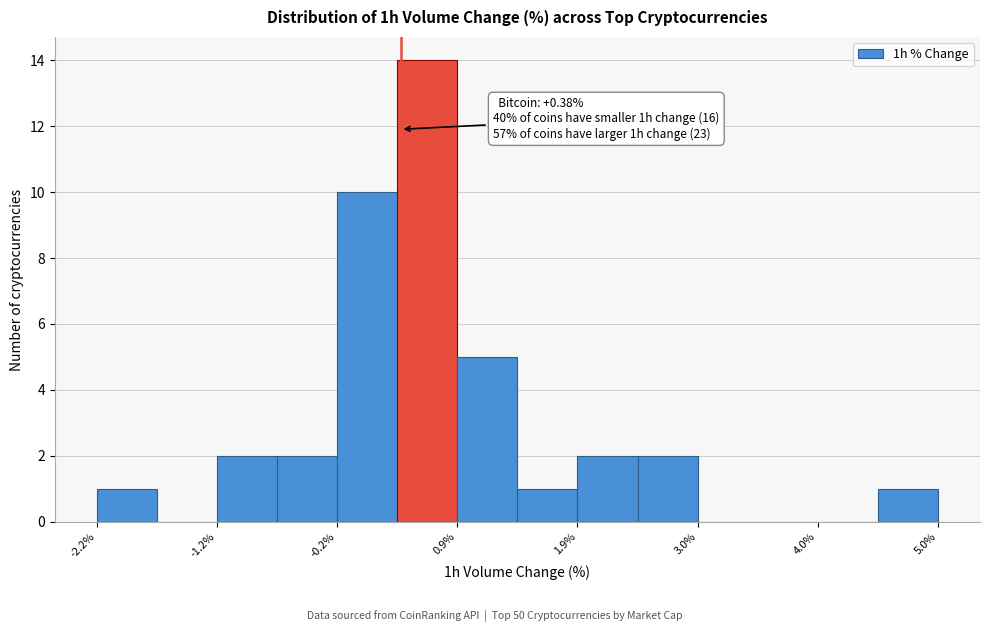

Around what value on the x-axis is the tallest bar? Give the approximate position of its centre, as read against the axis.

0.6